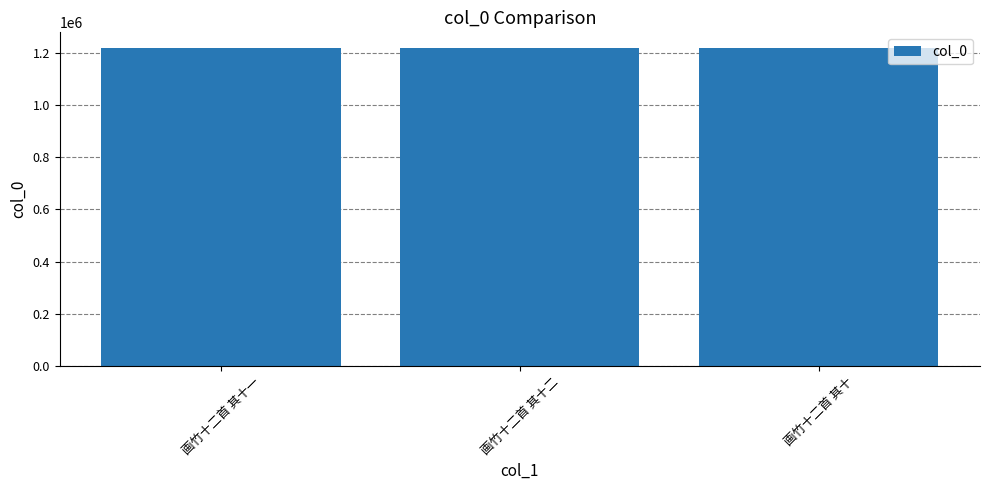

How many bars are there in total?

3